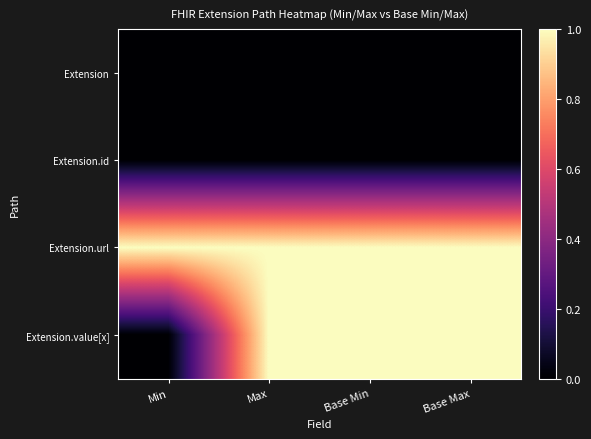

Which series has the largest range (max minus min)?

Extension.value[x]